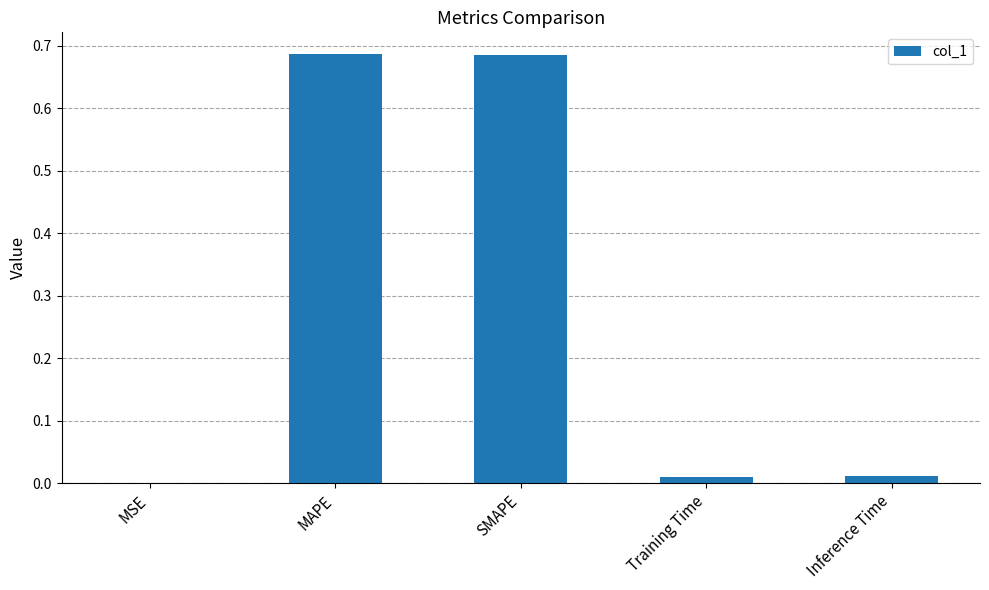

What is the sum of all values?

1.4